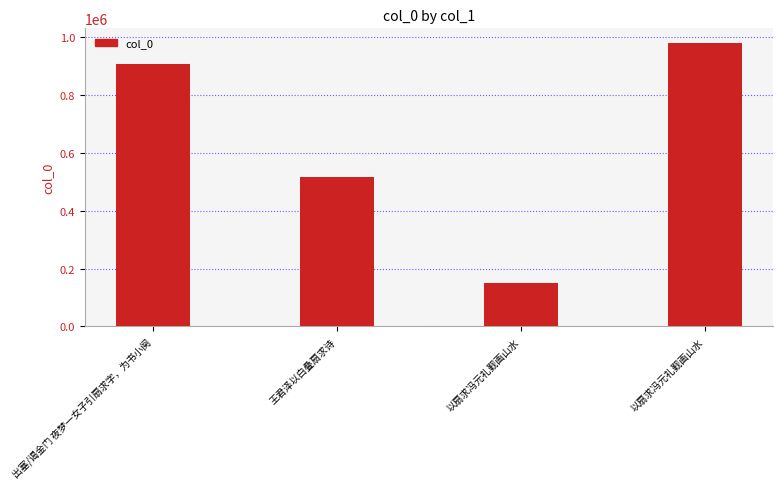

Does the chart contain any negative values?

No